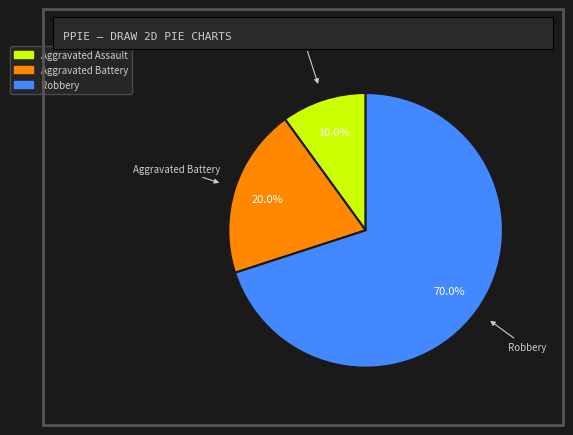

What portion of the pie excludes Robbery?

30.0%